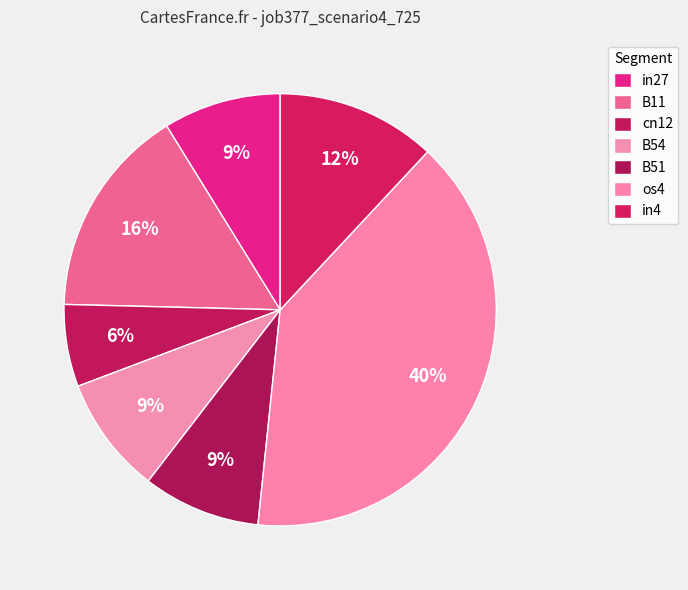

Count the number of slices in the pie.

7